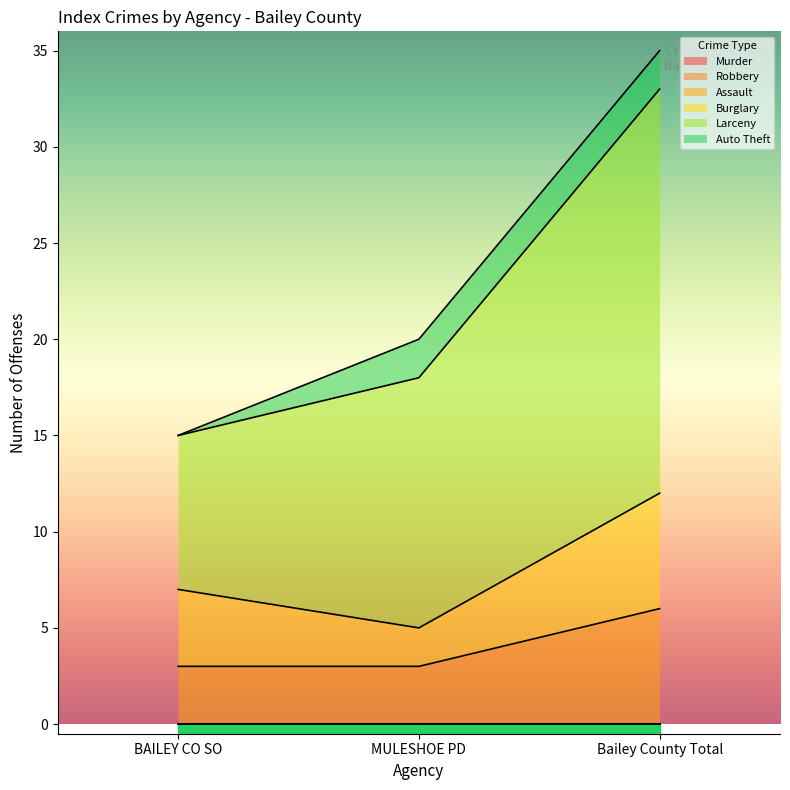

What position from the right is BAILEY CO SO?

3